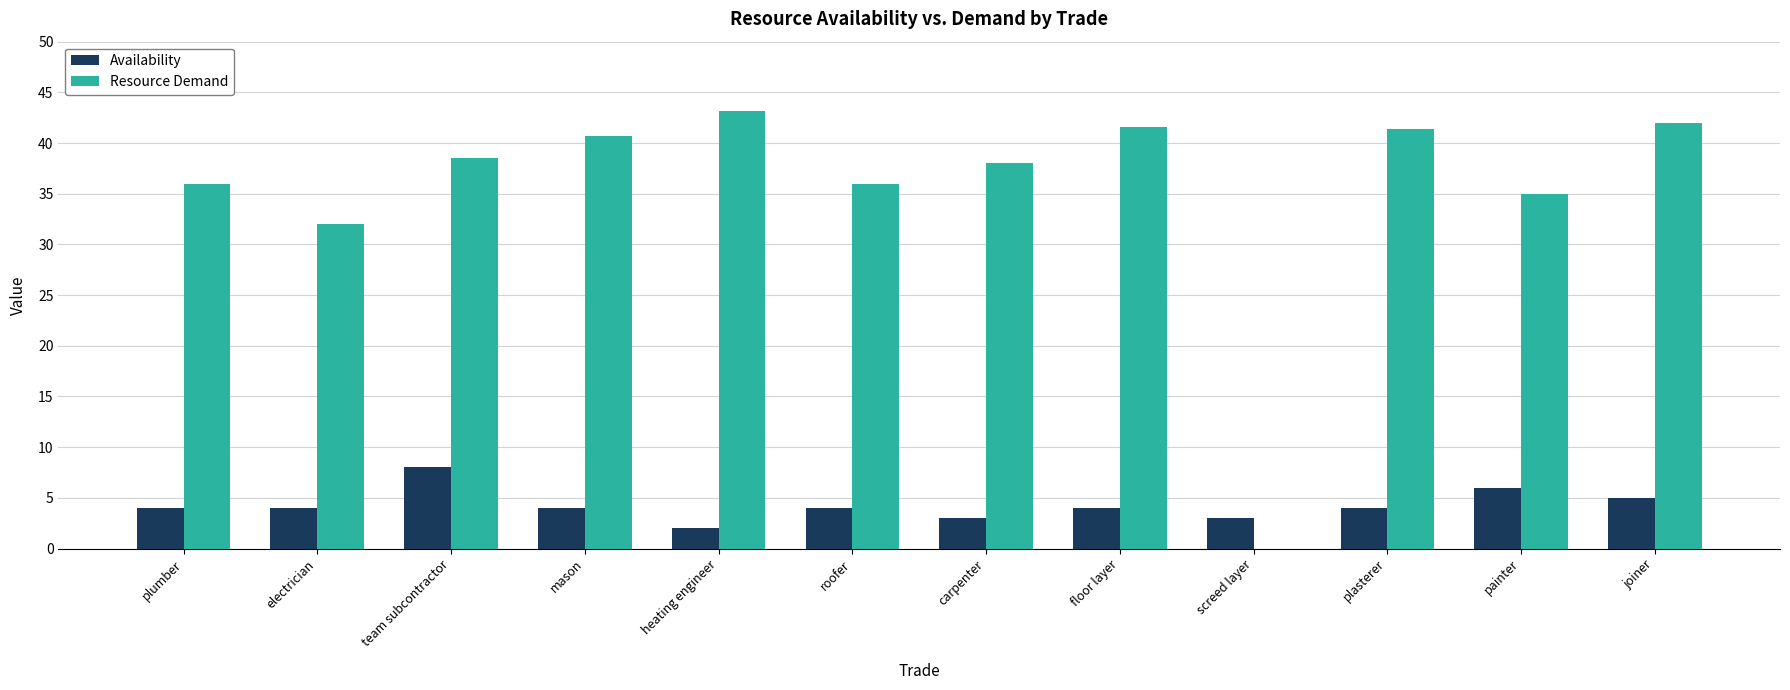

What is the sum of all Resource Demand values?

424.4